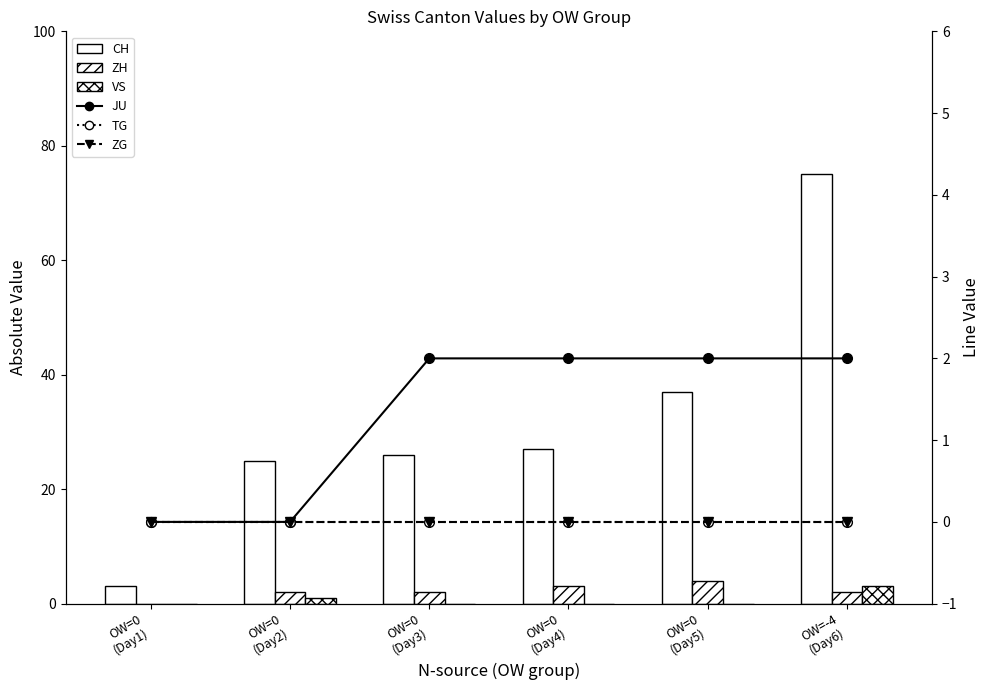

What position from the right is OW=0
(Day3)?

4